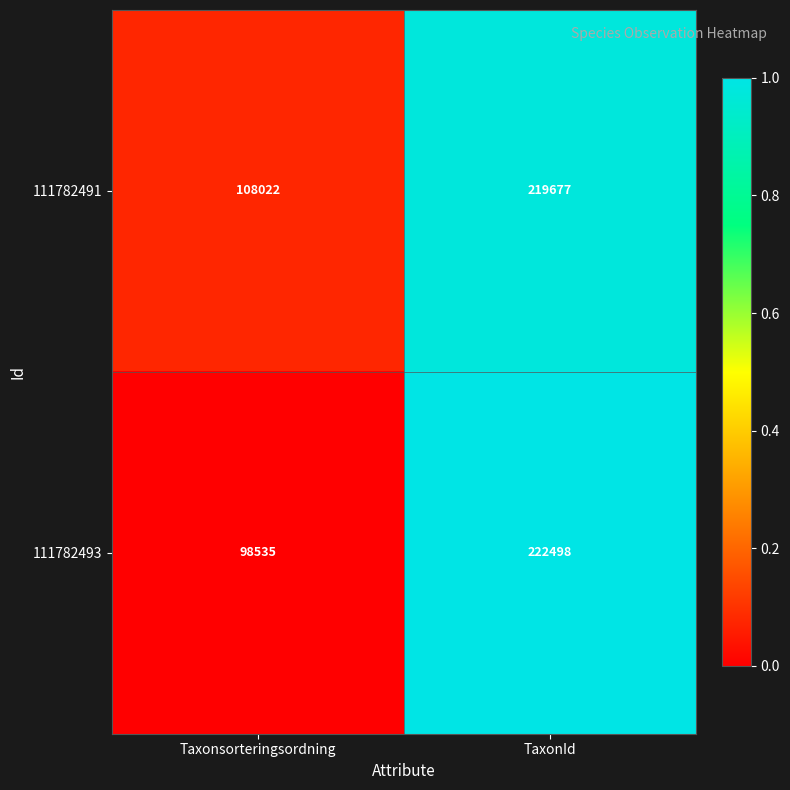

Which series has the largest range (max minus min)?

111782493